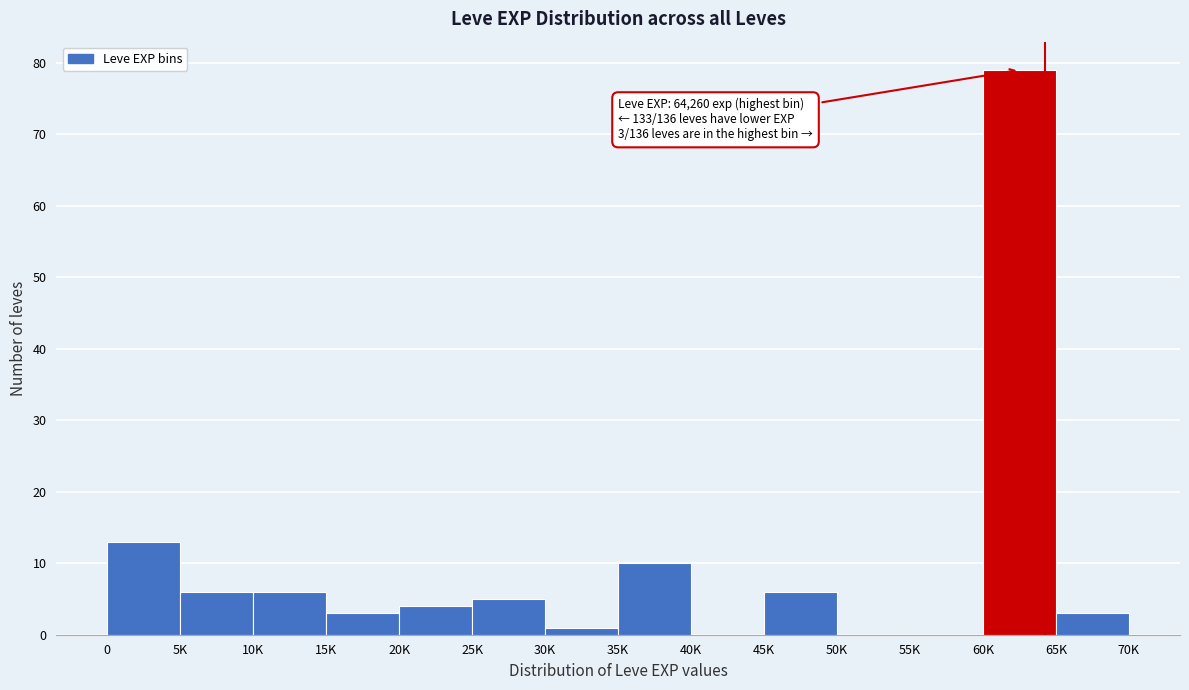

Reading left to right, transcribe all the data shown in this chart.

0=13	5K=6	10K=6	15K=3	20K=4	25K=5	30K=1	35K=10	40K=0	45K=6	50K=0	55K=0	60K=79	65K=3